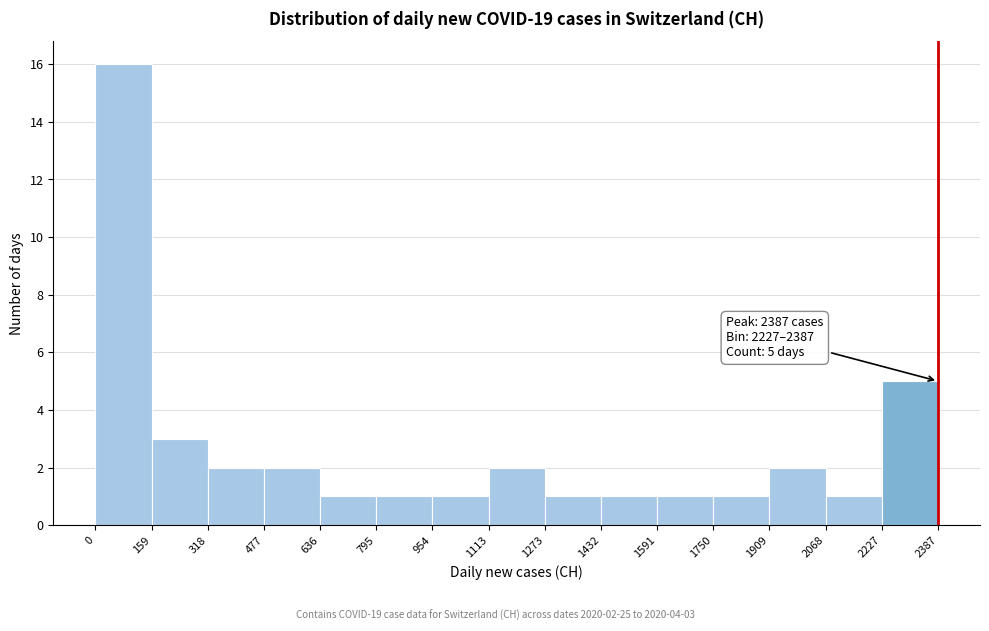

Over which range of the x-axis is the bar tallest?

0 to 159